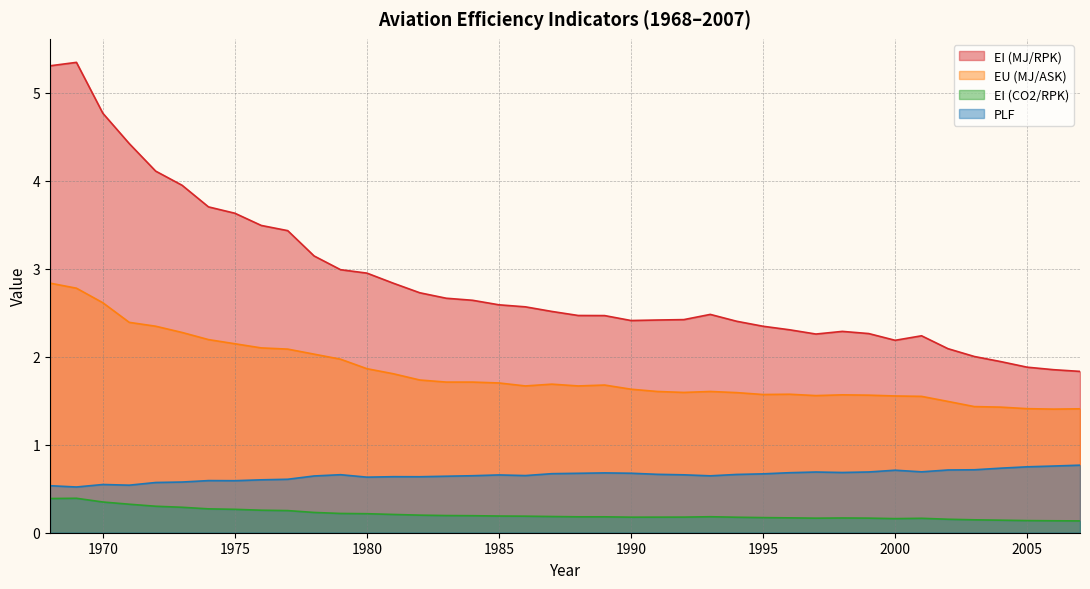

Reading left to right, list all the values displayed in this chart.

EI (MJ/RPK): 5.3	5.3	4.8	4.4	4.1	4.0	3.7	3.6	3.5	3.4	3.1	3.0	3.0	2.8	2.7	2.7	2.6	2.6	2.6	2.5	2.5	2.5	2.4	2.4	2.4	2.5	2.4	2.3	2.3	2.3	2.3	2.3	2.2	2.2	2.1	2.0	1.9	1.9	1.9	1.8
EU (MJ/ASK): 2.8	2.8	2.6	2.4	2.3	2.3	2.2	2.1	2.1	2.1	2.0	2.0	1.9	1.8	1.7	1.7	1.7	1.7	1.7	1.7	1.7	1.7	1.6	1.6	1.6	1.6	1.6	1.6	1.6	1.6	1.6	1.6	1.6	1.6	1.5	1.4	1.4	1.4	1.4	1.4
EI (CO2/RPK): 0.4	0.4	0.3	0.3	0.3	0.3	0.3	0.3	0.3	0.3	0.2	0.2	0.2	0.2	0.2	0.2	0.2	0.2	0.2	0.2	0.2	0.2	0.2	0.2	0.2	0.2	0.2	0.2	0.2	0.2	0.2	0.2	0.2	0.2	0.2	0.1	0.1	0.1	0.1	0.1
PLF: 0.5	0.5	0.5	0.5	0.6	0.6	0.6	0.6	0.6	0.6	0.6	0.7	0.6	0.6	0.6	0.6	0.6	0.7	0.6	0.7	0.7	0.7	0.7	0.7	0.7	0.6	0.7	0.7	0.7	0.7	0.7	0.7	0.7	0.7	0.7	0.7	0.7	0.7	0.8	0.8